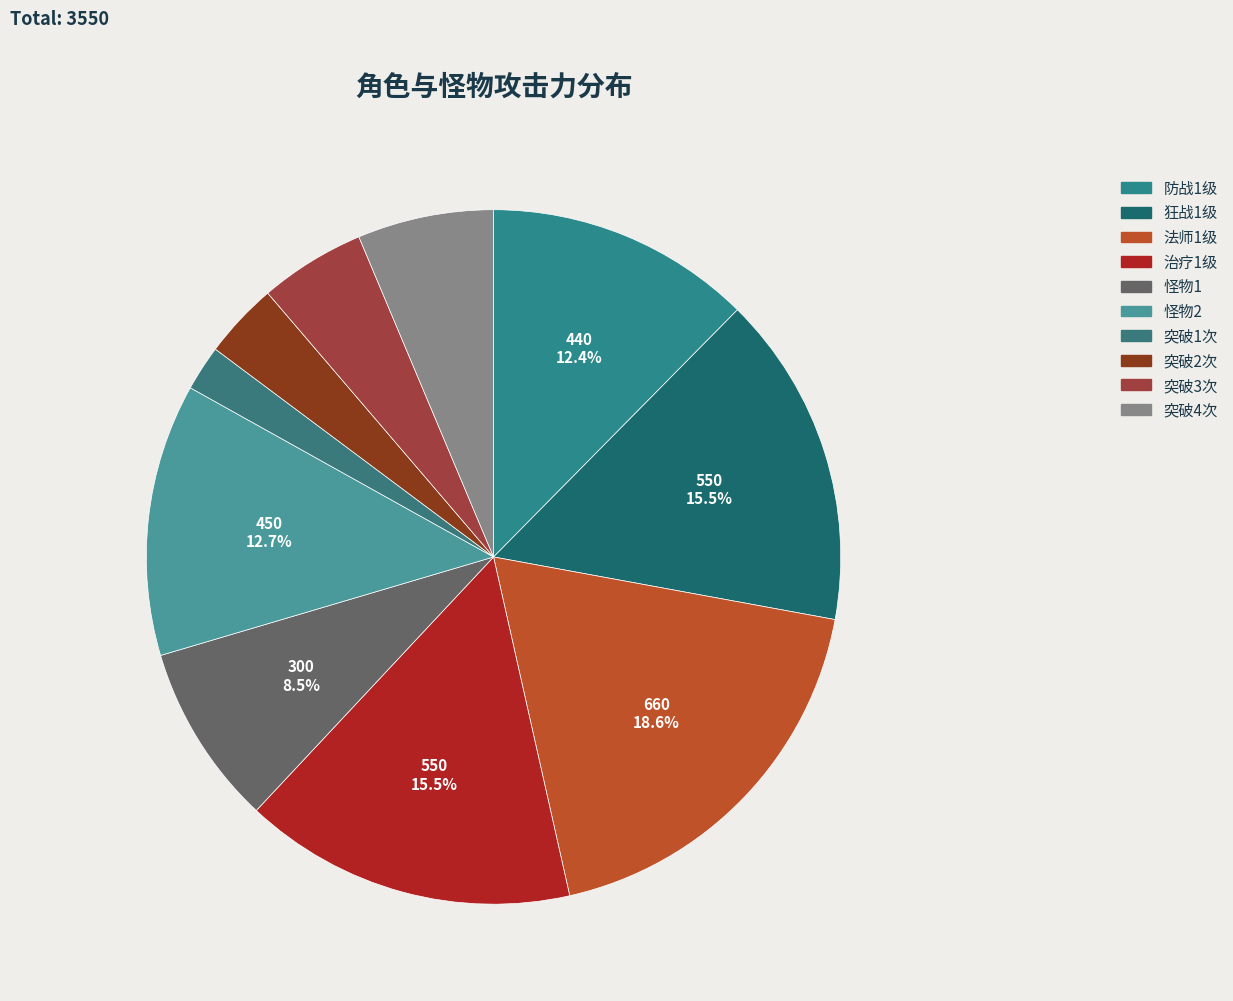

How many segments does this pie chart have?

10